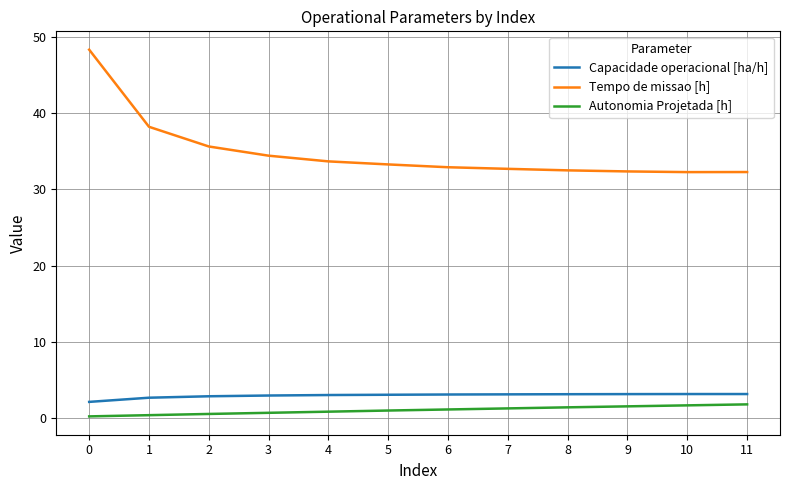

True or false: Capacidade operacional [ha/h] has a value of 3.1 at 11.

True